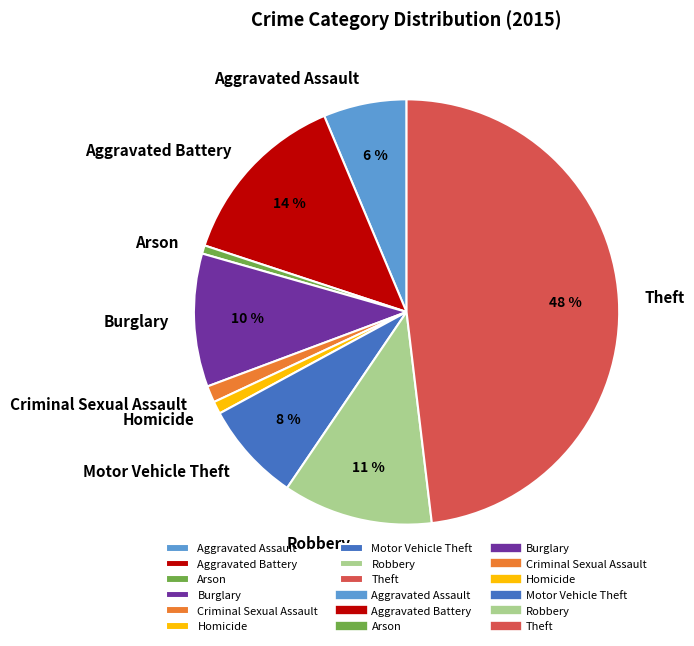

What percentage is the Motor Vehicle Theft slice, to the nearest percent?

8%